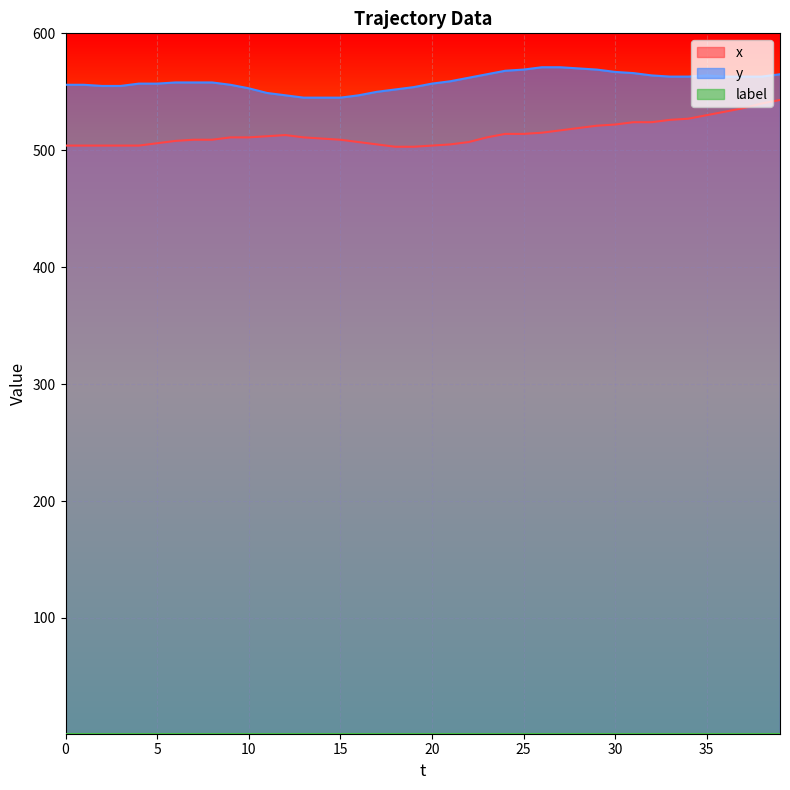

Which series changed the most between 30 and 38?

x